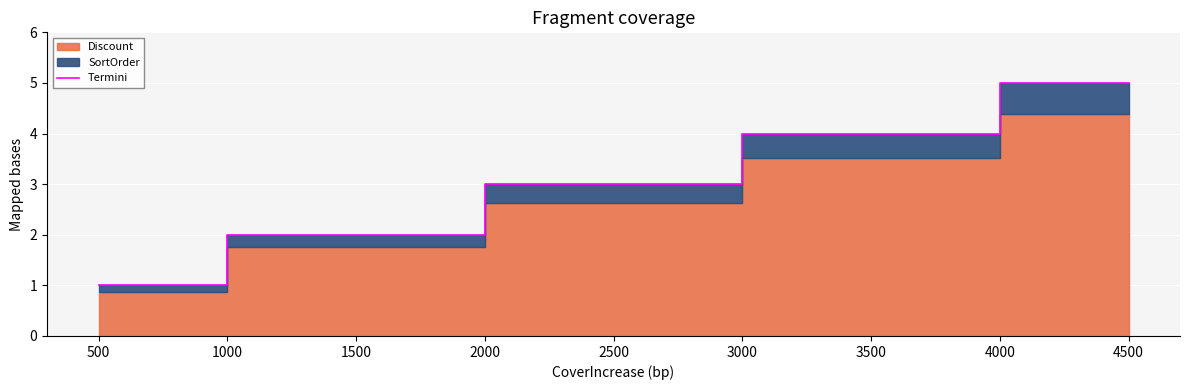

What is the difference between the maximum and second lowest values?

3